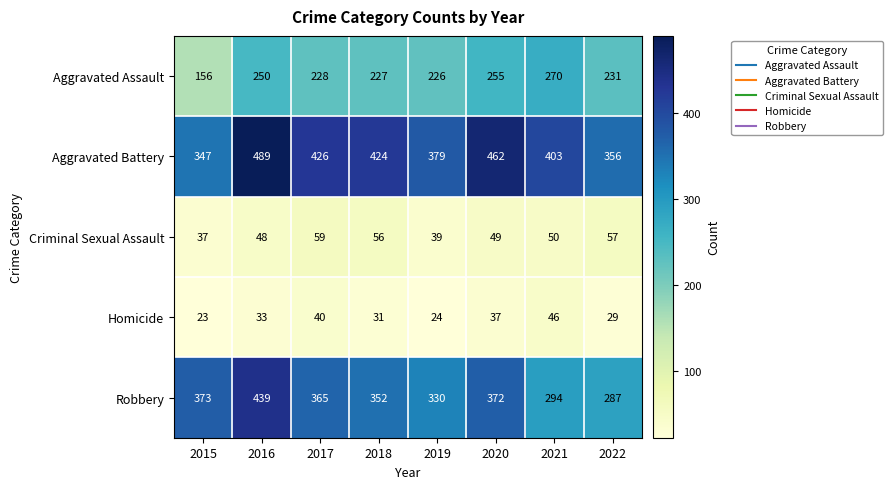

What is the difference between the second highest and second lowest values in the Robbery series?

79